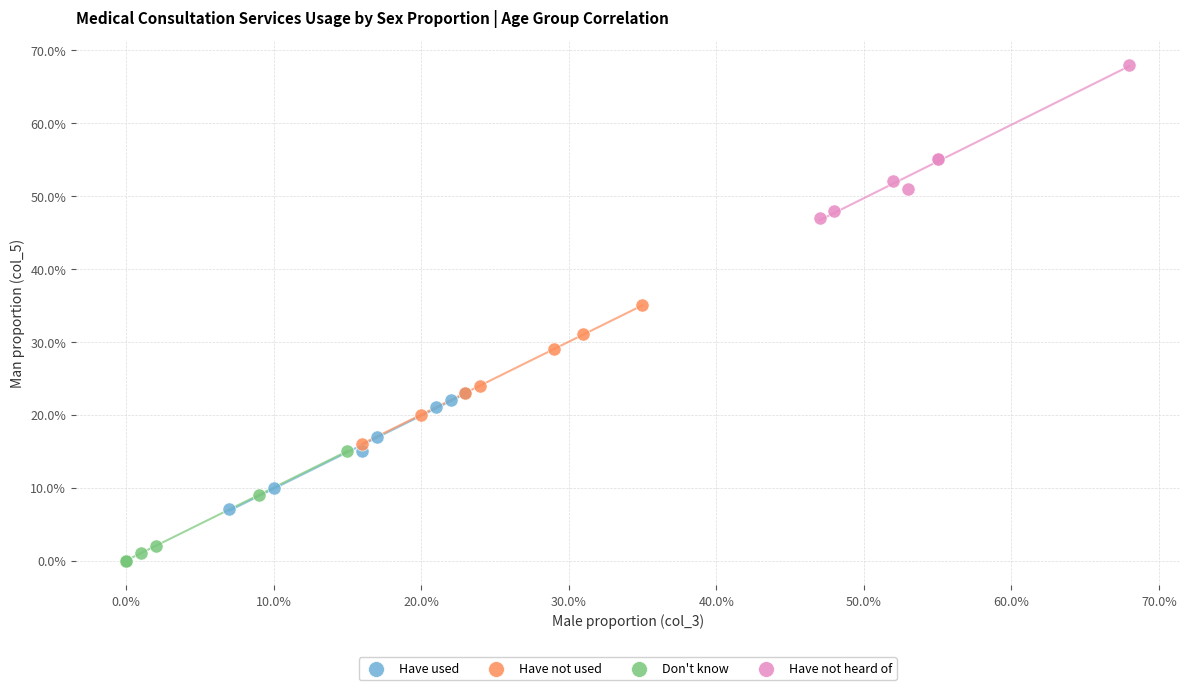

Which series contains the lowest Y value?

Don't know